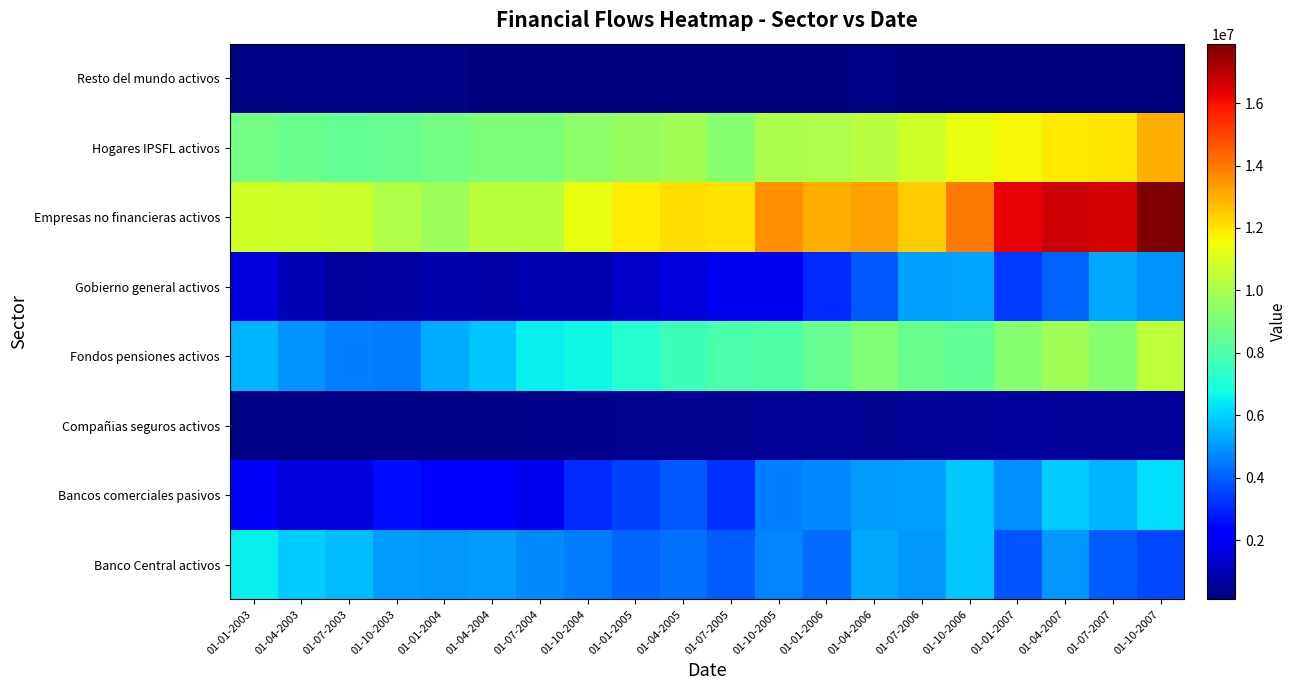

Reading left to right, what are all the values shown in this chart?

Banco Central activos: 01-01-2003=6570123	01-04-2003=5896601	01-07-2003=5663426	01-10-2003=5100429	01-01-2004=5045527	01-04-2004=5063164	01-07-2004=4805257	01-10-2004=4506288	01-01-2005=4099521	01-04-2005=4348113	01-07-2005=3967036	01-10-2005=4673529	01-01-2006=4240652	01-04-2006=5279181	01-07-2006=5019031	01-10-2006=5817211	01-01-2007=3856343	01-04-2007=5006204	01-07-2007=3997346	01-10-2007=3605658
Bancos comerciales pasivos: 01-01-2003=2005238	01-04-2003=1624929	01-07-2003=1612661	01-10-2003=2570929	01-01-2004=2258042	01-04-2004=2366111	01-07-2004=1883564	01-10-2004=3076612	01-01-2005=3484183	01-04-2005=3867044	01-07-2005=3209703	01-10-2005=4584956	01-01-2006=4759798	01-04-2006=5081503	01-07-2006=5126818	01-10-2006=5872527	01-01-2007=4887902	01-04-2007=5897263	01-07-2007=5502194	01-10-2007=6234095
Compañias seguros activos: 01-01-2003=208147	01-04-2003=224350	01-07-2003=219469	01-10-2003=195378	01-01-2004=209909	01-04-2004=228925	01-07-2004=276044	01-10-2004=332422	01-01-2005=443273	01-04-2005=406180	01-07-2005=436626	01-10-2005=468758	01-01-2006=469700	01-04-2006=421227	01-07-2006=490824	01-10-2006=574757	01-01-2007=644710	01-04-2007=578311	01-07-2007=513233	01-10-2007=561173
Fondos pensiones activos: 01-01-2003=5514355	01-04-2003=4973280	01-07-2003=4583081	01-10-2003=4505858	01-01-2004=5326192	01-04-2004=5754820	01-07-2004=6521983	01-10-2004=6693556	01-01-2005=7187081	01-04-2005=7627743	01-07-2005=8031127	01-10-2005=8084356	01-01-2006=8555056	01-04-2006=9077159	01-07-2006=8657442	01-10-2006=8427029	01-01-2007=9236591	01-04-2007=9818371	01-07-2007=9231918	01-10-2007=10426085
Gobierno general activos: 01-01-2003=1577340	01-04-2003=989509	01-07-2003=600133	01-10-2003=684213	01-01-2004=849848	01-04-2004=805615	01-07-2004=945251	01-10-2004=916821	01-01-2005=1256021	01-04-2005=1619651	01-07-2005=1910621	01-10-2005=1908704	01-01-2006=3089591	01-04-2006=3934339	01-07-2006=5184528	01-10-2006=5227373	01-01-2007=3312642	01-04-2007=4087300	01-07-2007=5300112	01-10-2007=4918689
Empresas no financieras activos: 01-01-2003=10838344	01-04-2003=10793815	01-07-2003=10697549	01-10-2003=10123243	01-01-2004=9748385	01-04-2004=10342806	01-07-2004=10329550	01-10-2004=11334213	01-01-2005=11793675	01-04-2005=12108249	01-07-2005=12023496	01-10-2005=13541649	01-01-2006=13001999	01-04-2006=13300579	01-07-2006=12419386	01-10-2006=13941918	01-01-2007=16243089	01-04-2007=16695713	01-07-2007=16577169	01-10-2007=17901362
Hogares IPSFL activos: 01-01-2003=8829875	01-04-2003=8635024	01-07-2003=8472776	01-10-2003=8569551	01-01-2004=8850251	01-04-2004=9048372	01-07-2004=9049820	01-10-2004=9365207	01-01-2005=9607042	01-04-2005=9808662	01-07-2005=9273697	01-10-2005=10039915	01-01-2006=10066381	01-04-2006=10318185	01-07-2006=10750957	01-10-2006=11340273	01-01-2007=11633362	01-04-2007=11888406	01-07-2007=11992025	01-10-2007=12975773
Resto del mundo activos: 01-01-2003=220090	01-04-2003=218933	01-07-2003=221643	01-10-2003=219799	01-01-2004=193436	01-04-2004=178381	01-07-2004=162786	01-10-2004=146005	01-01-2005=127347	01-04-2005=126295	01-07-2005=114532	01-10-2005=113599	01-01-2006=131957	01-04-2006=213968	01-07-2006=128106	01-10-2006=126749	01-01-2007=122516	01-04-2007=122193	01-07-2007=126664	01-10-2007=114338